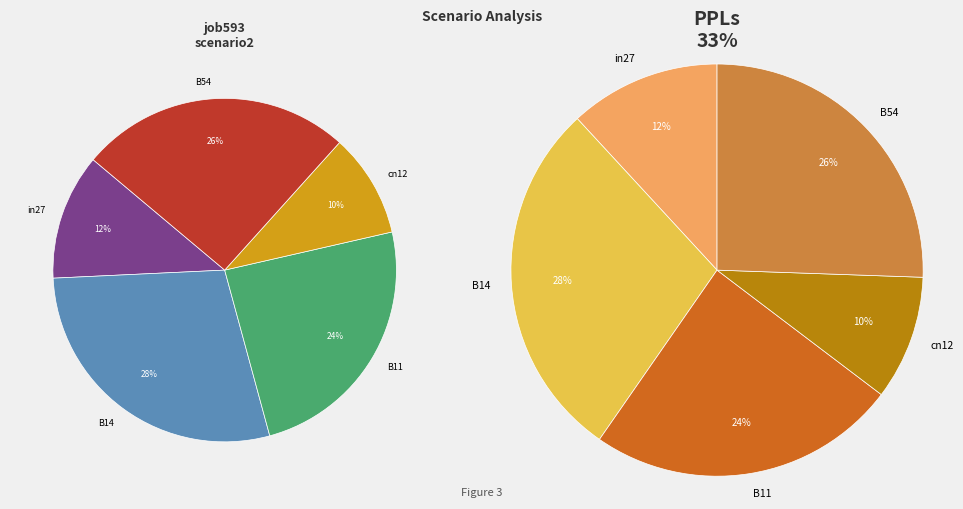

How many segments does this pie chart have?

5